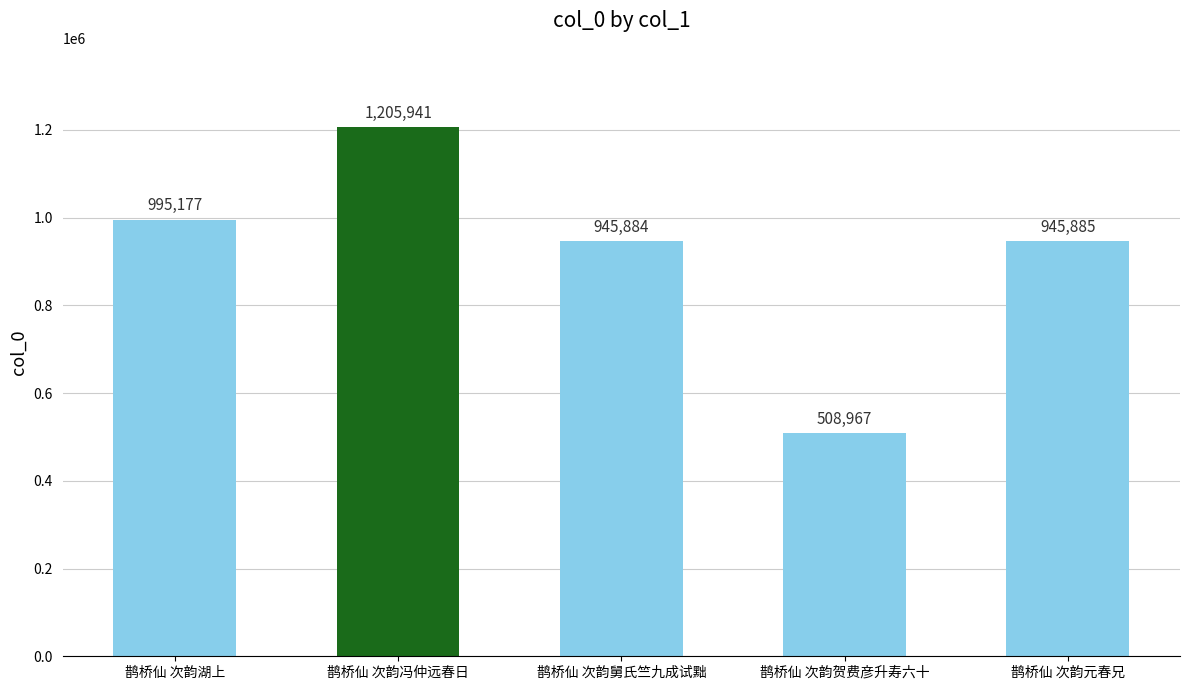

Count the number of data series in this chart.

1